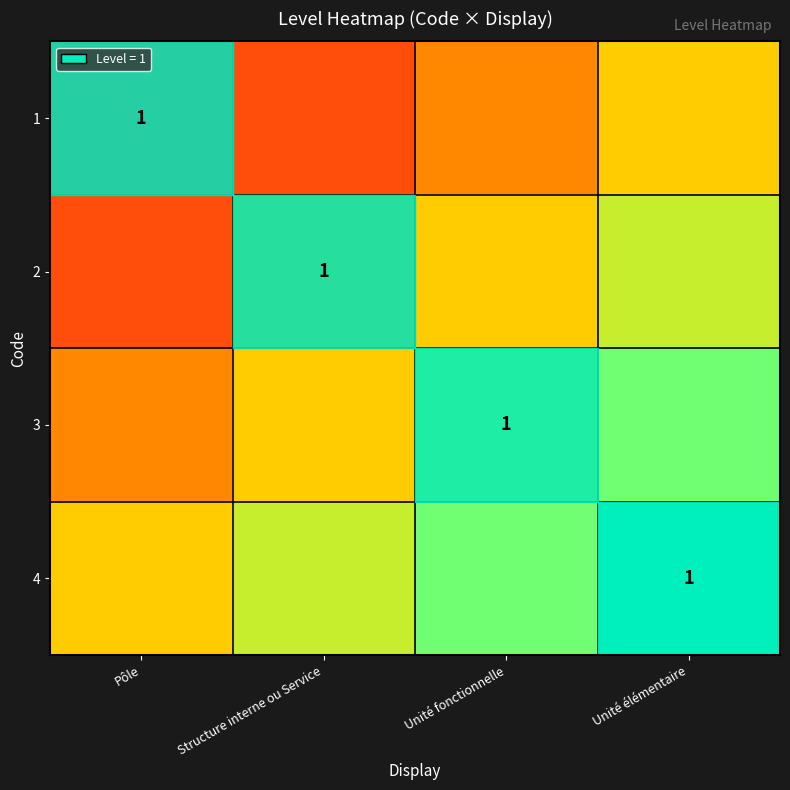

At how many categories does at least one series exceed 0?

4